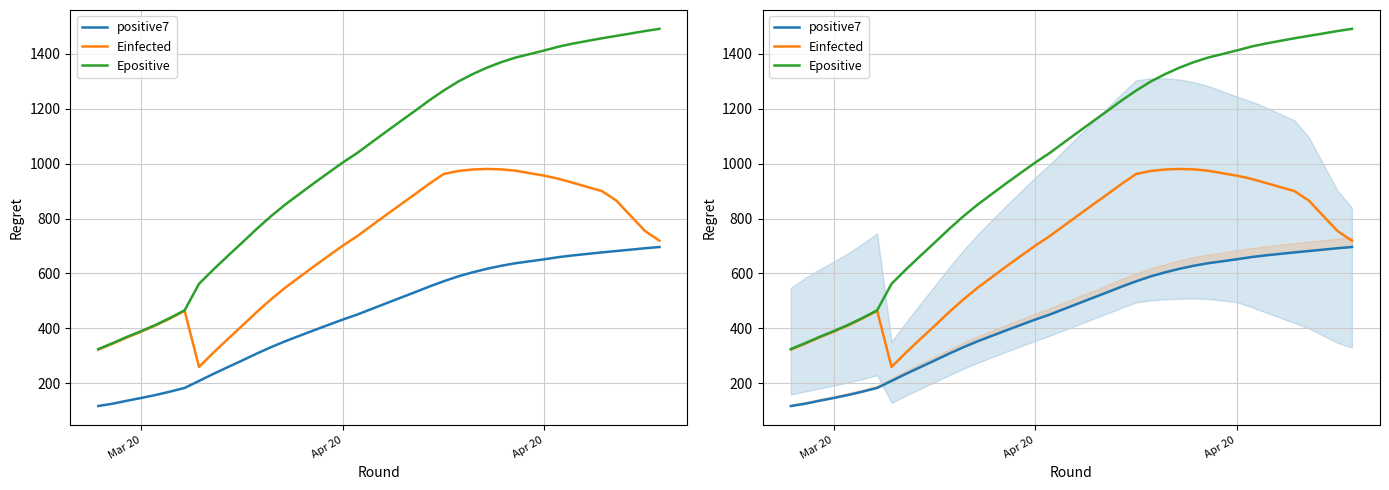

What are all the series names shown in the legend?

positive7, Einfected, Epositive